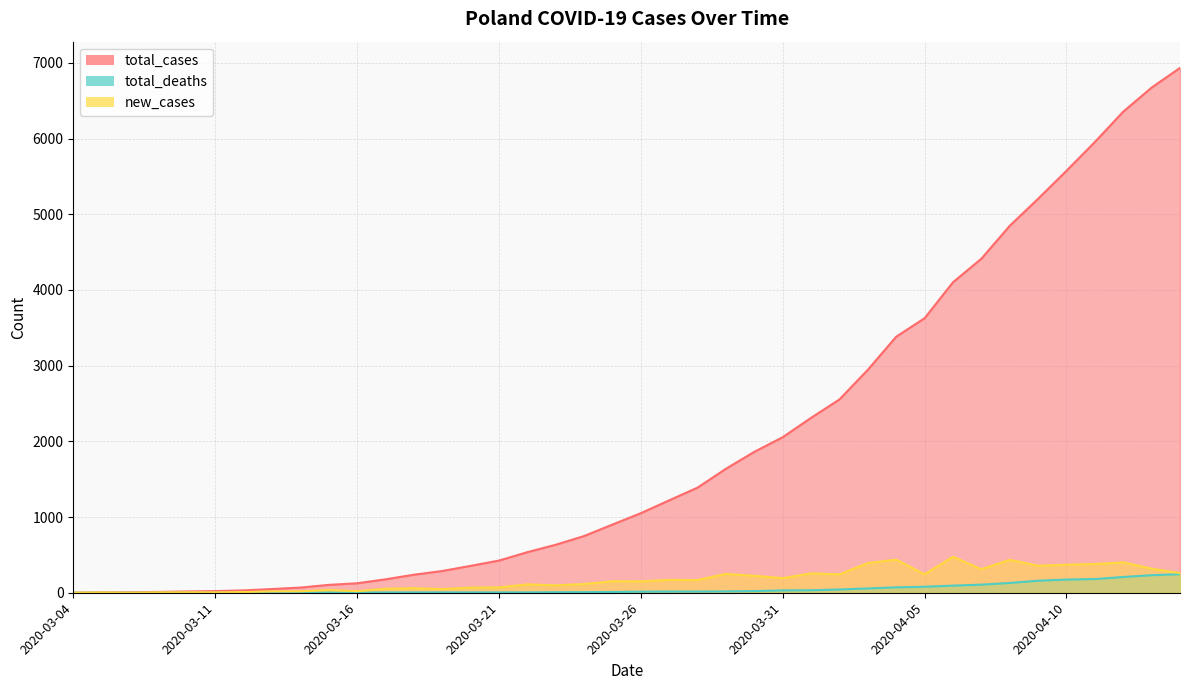

The total_deaths series shows 3 at 2020-03-21. True or false?

False